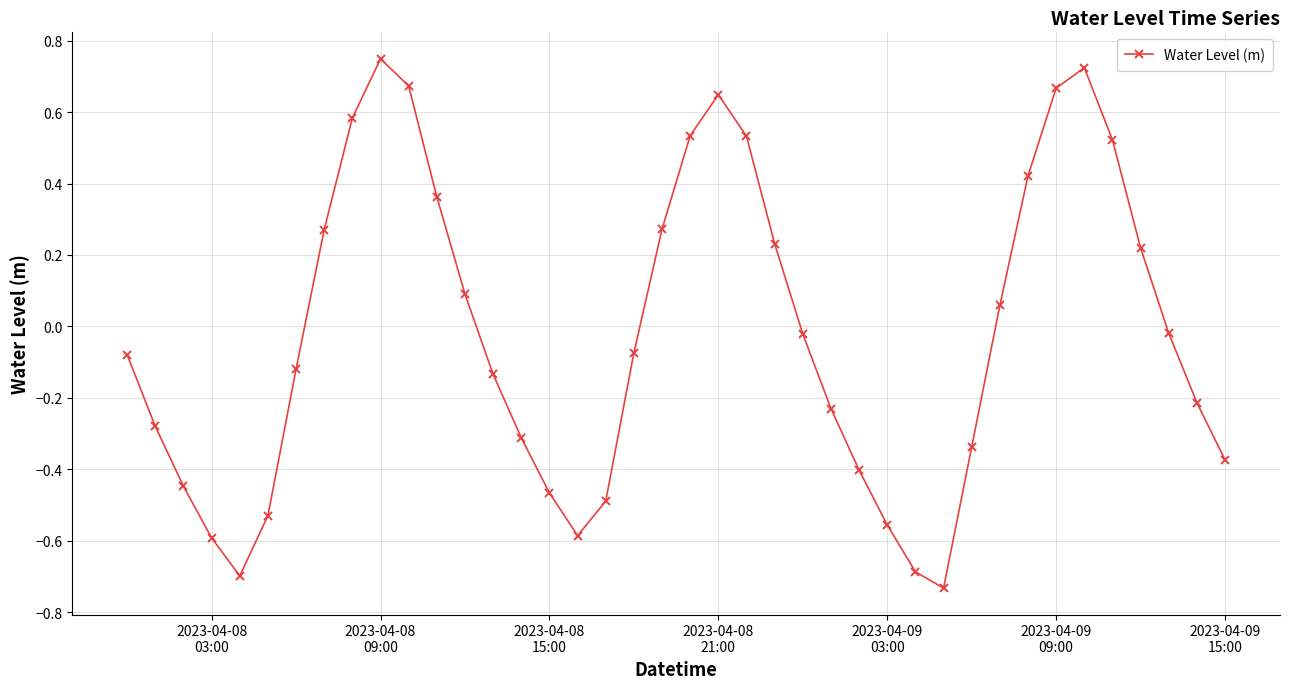

How many interior local valleys (lower than both neighbors) does the data have?

3